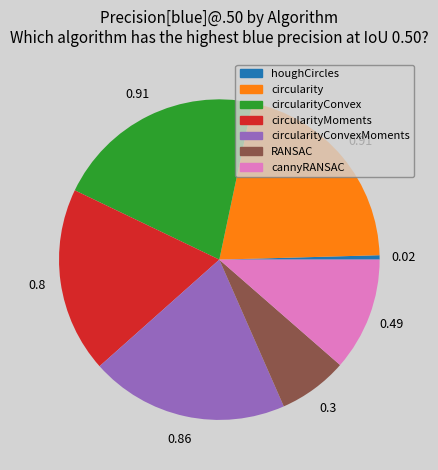

Do circularityConvex and circularityConvexMoments together represent more than half of the pie?

No